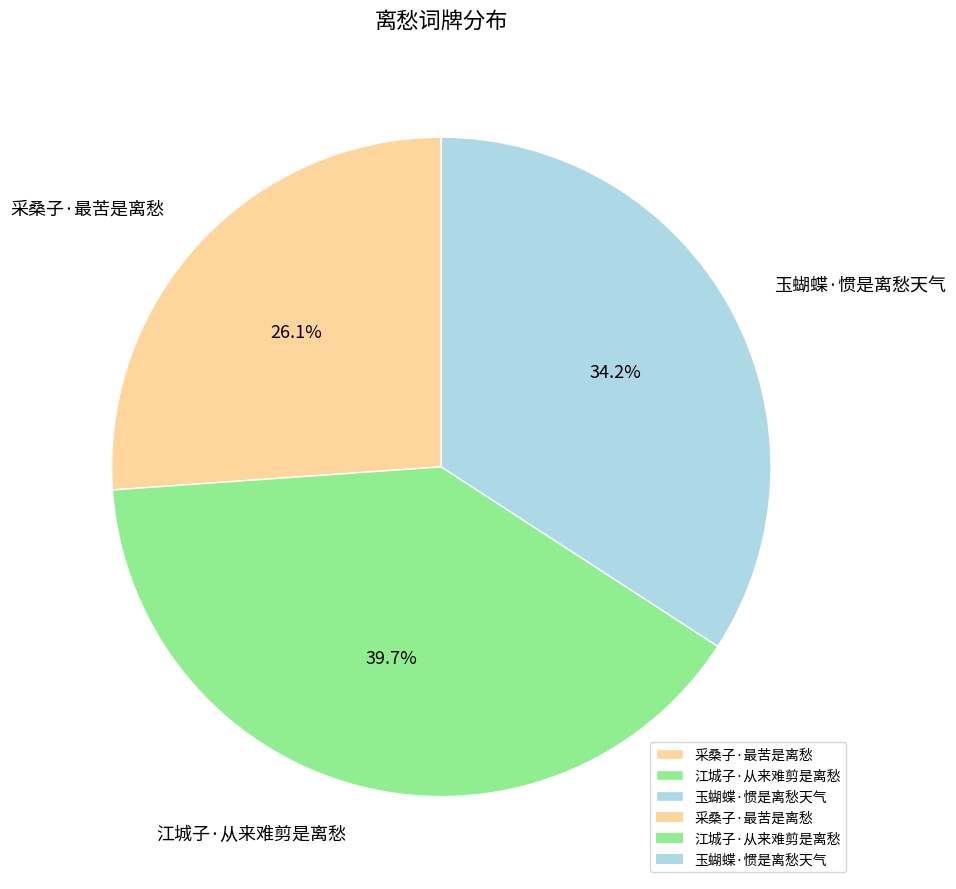

To the nearest percent, what is the combined percentage of 玉蝴蝶·惯是离愁天气 and 江城子·从来难剪是离愁?

74%